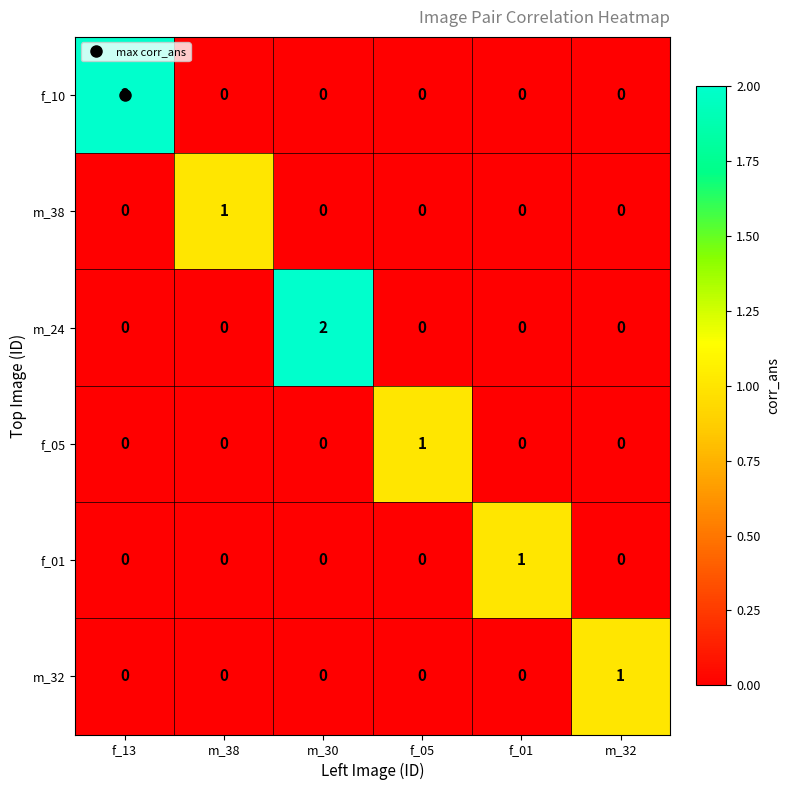

The f_10 series shows 1 at f_01. True or false?

False